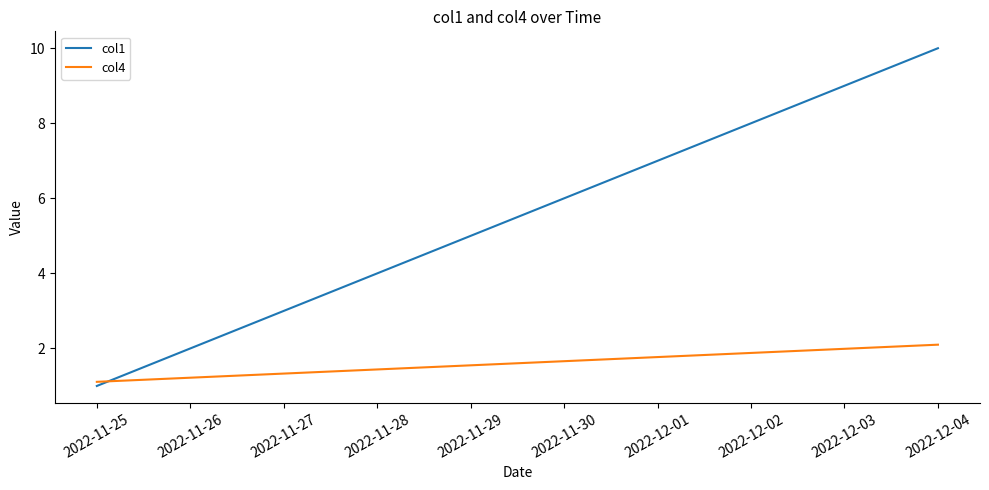

How many intersections are there between col4 and col1?

1